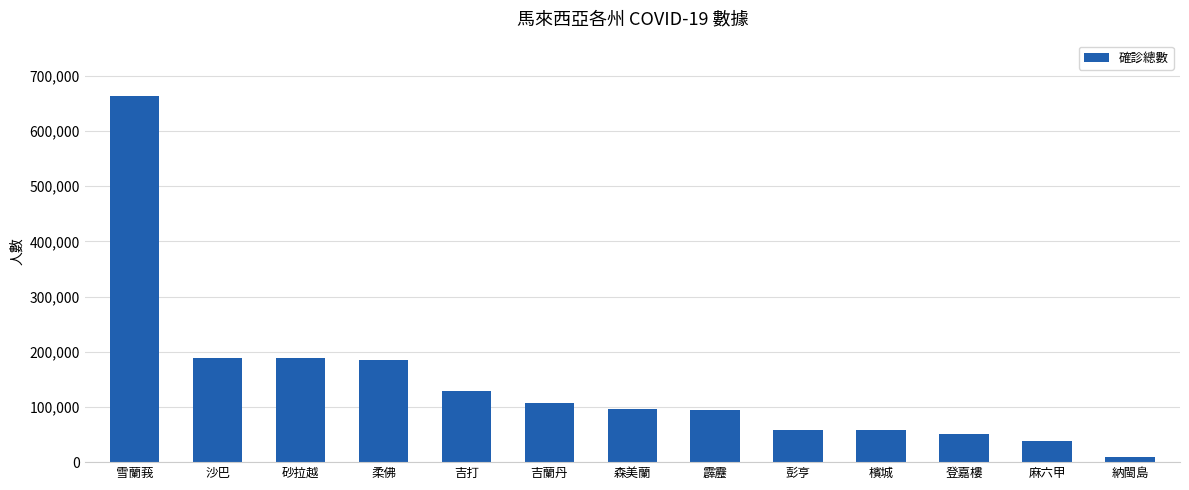

What is the difference between the values at 吉蘭丹 and 砂拉越?

82513